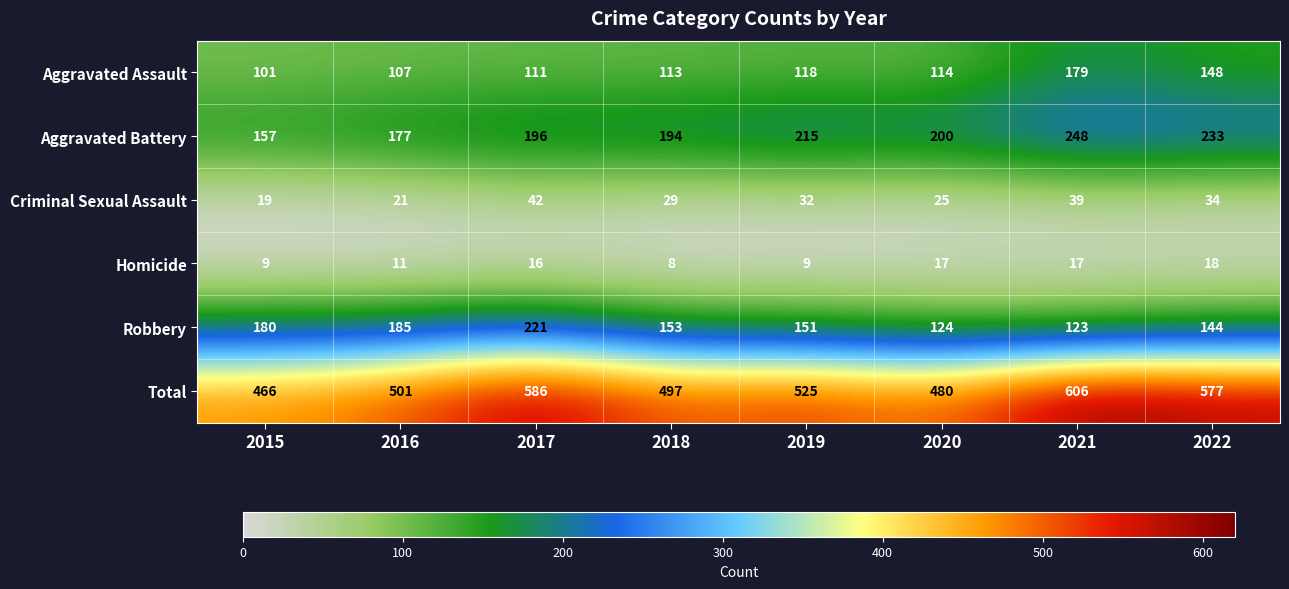

What is the greatest value displayed?

606